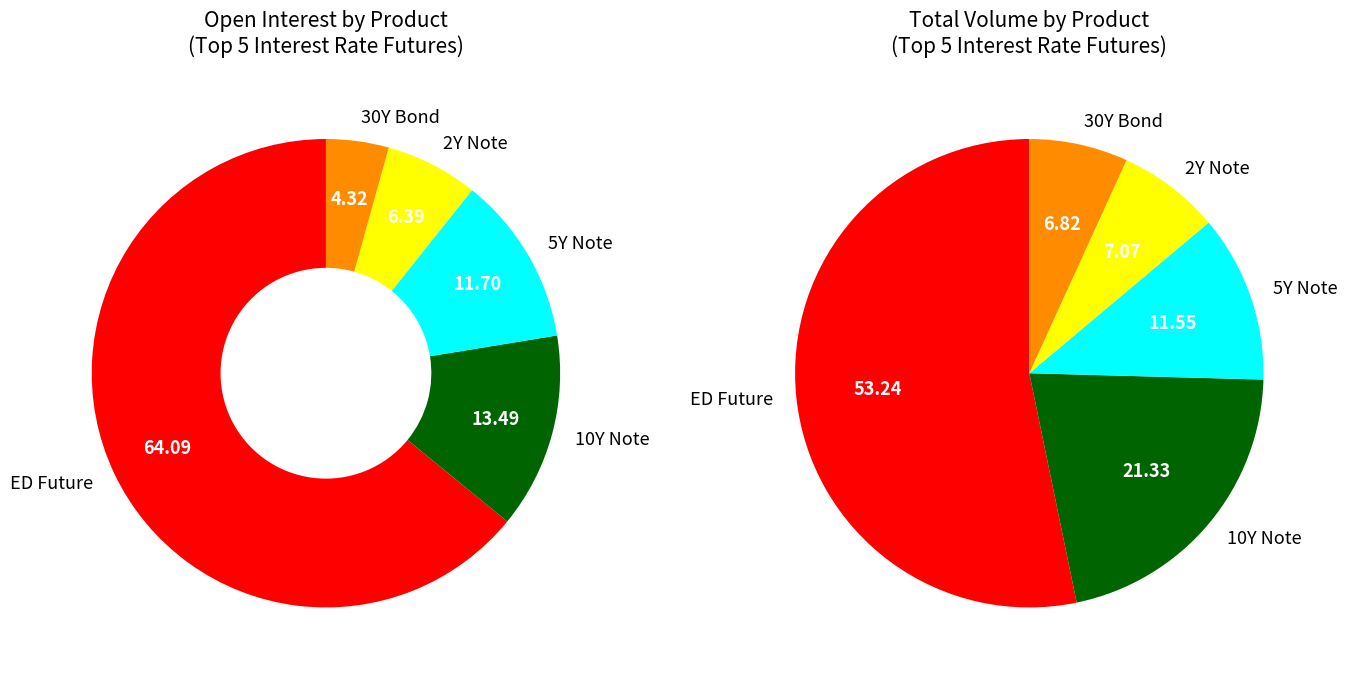

Do EURODOLLAR FUTURE and 5Y NOTE FUTURE together represent more than half of the pie?

Yes